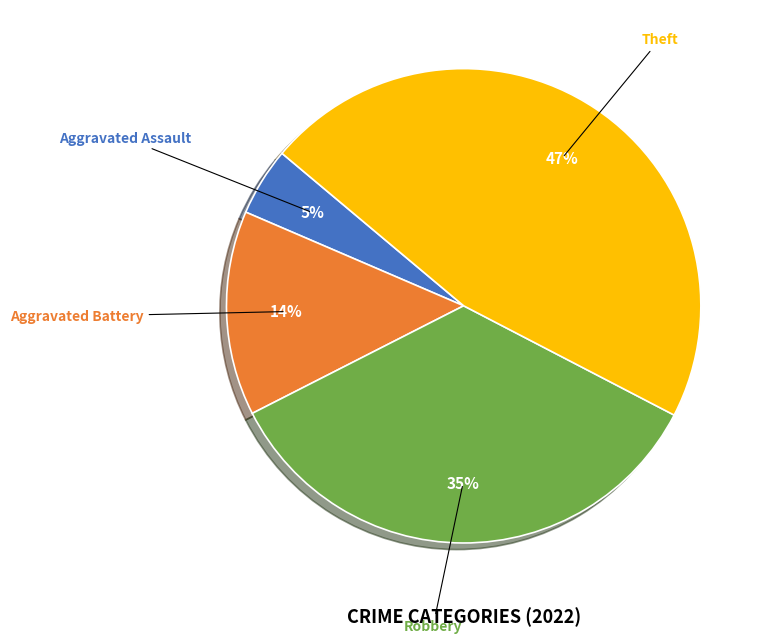

Is there any slice that represents more than half of the pie?

No